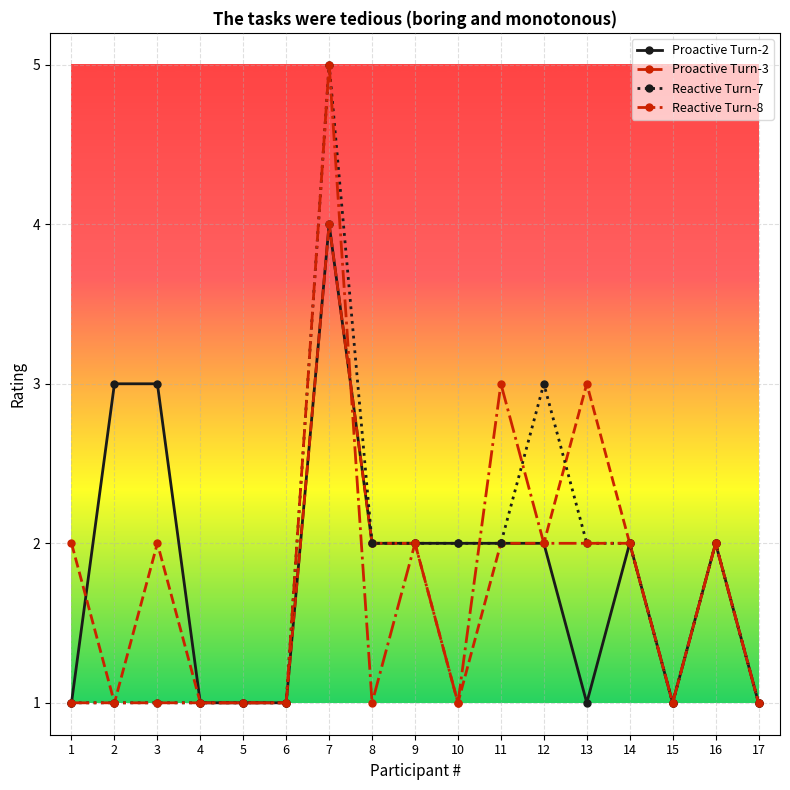

How many Reactive Turn-7 values are between 1 and 2?

15